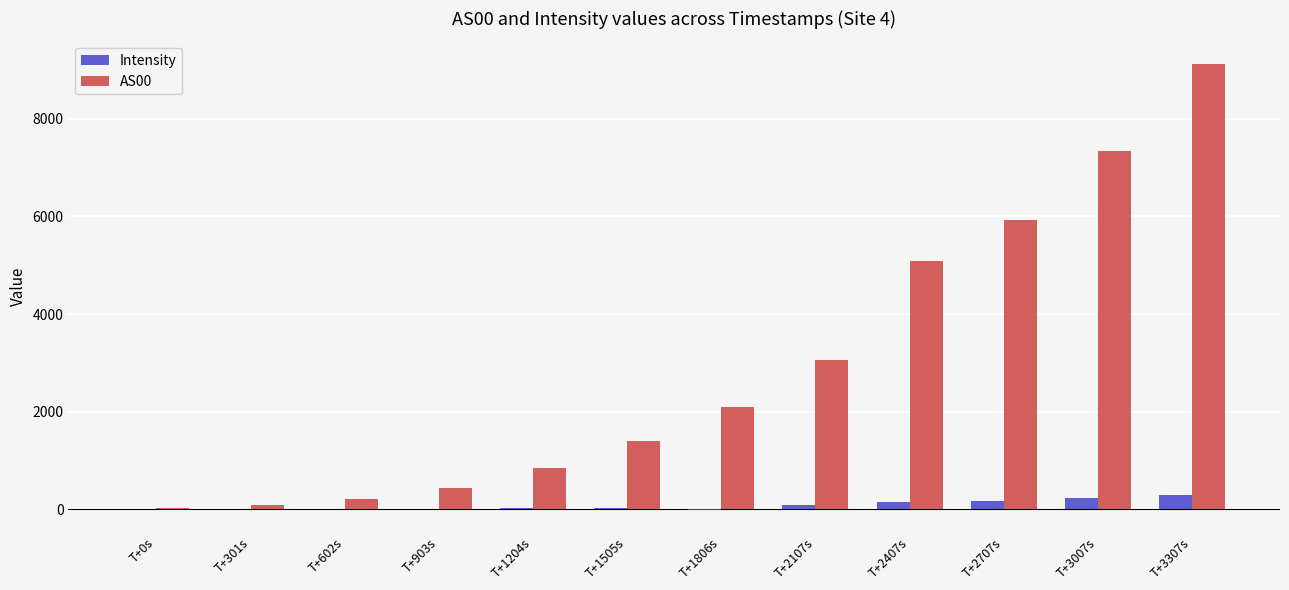

The AS00 series shows 2100.0 at T+1806s. True or false?

True